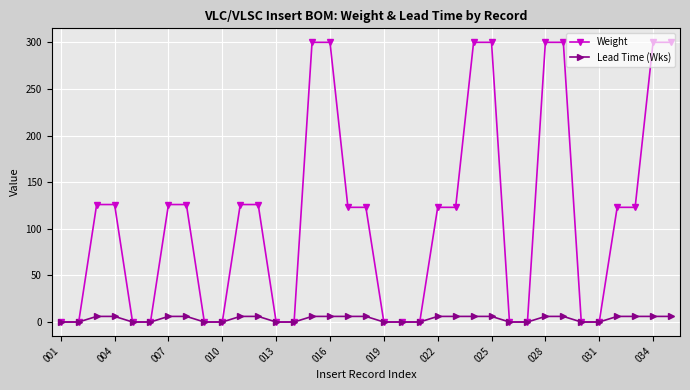

What is the value of the Weight point at the 34th from the left?

300